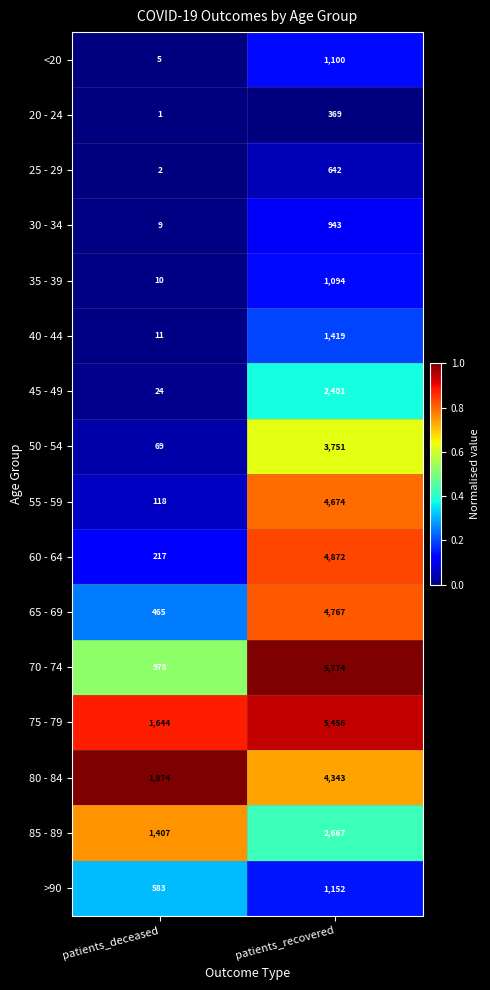

Which series has the widest spread of values?

70 - 74